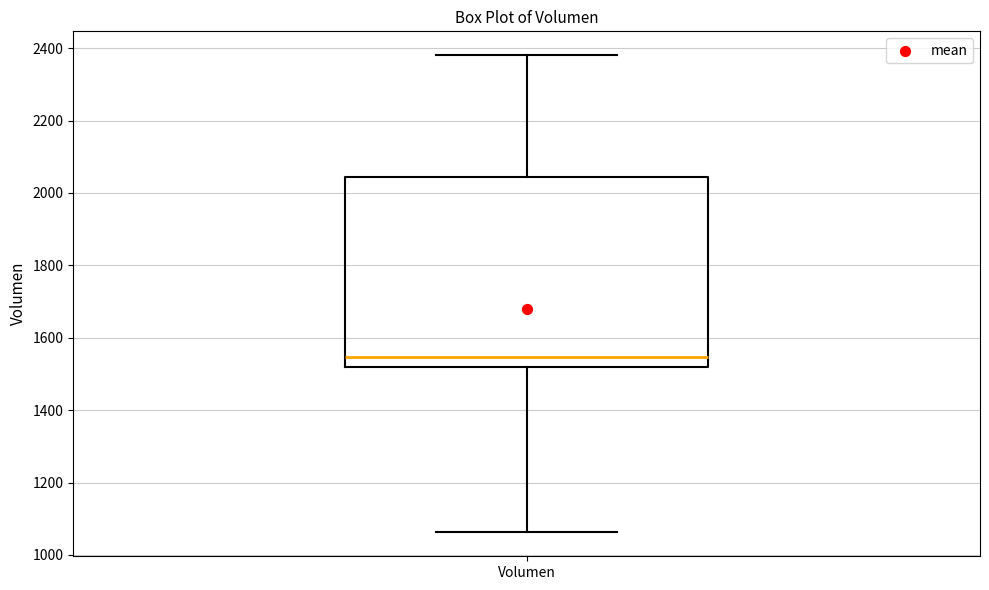

Read this box plot against the y-axis: the position of the median line, the range covered by the box, and the ends of both whiskers. The values are not printed on the chart, so give them approximately, as read against the axis.

median 1540, box 1520 to 2040, whiskers 1060 to 2380